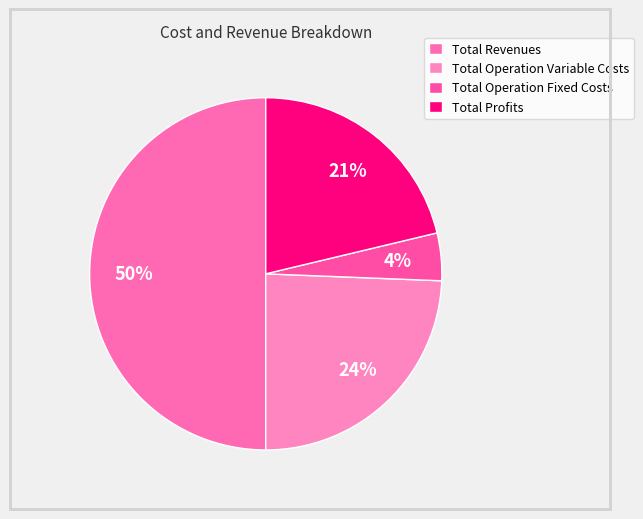

To the nearest percent, what is the average slice percentage?

25%